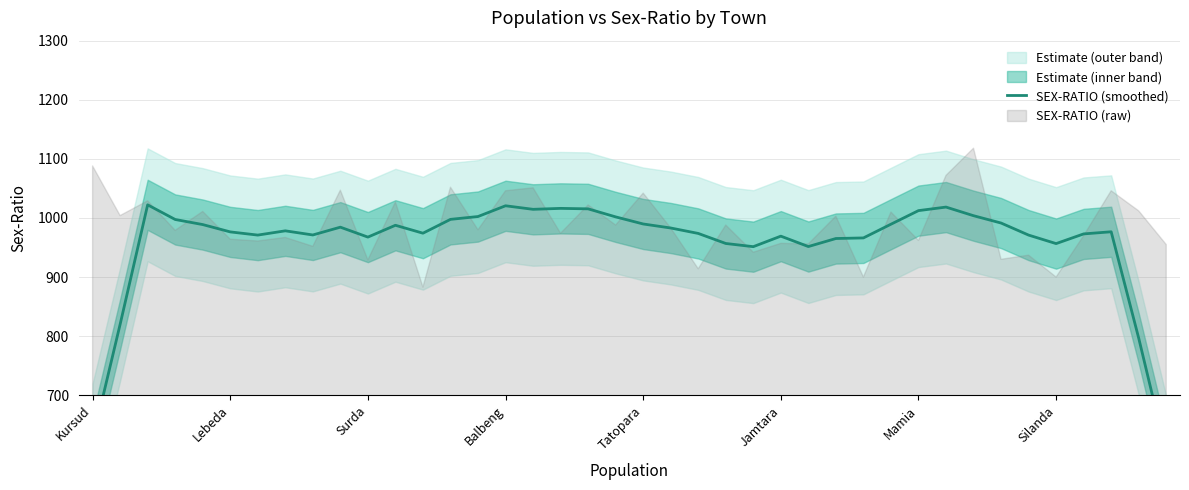

Reading left to right, list all the values displayed in this chart.

624.2	820.0	1022.2	997.4	988.8	976.4	971.0	978.2	971.2	984.4	967.6	987.6	974.2	997.6	1002.4	1020.6	1014.6	1016.2	1015.4	1001.8	989.8	983.0	973.8	956.8	951.4	969.2	951.6	965.2	966.2	989.4	1012.4	1018.4	1003.8	991.4	971.0	956.6	973.0	976.6	796.6	602.6